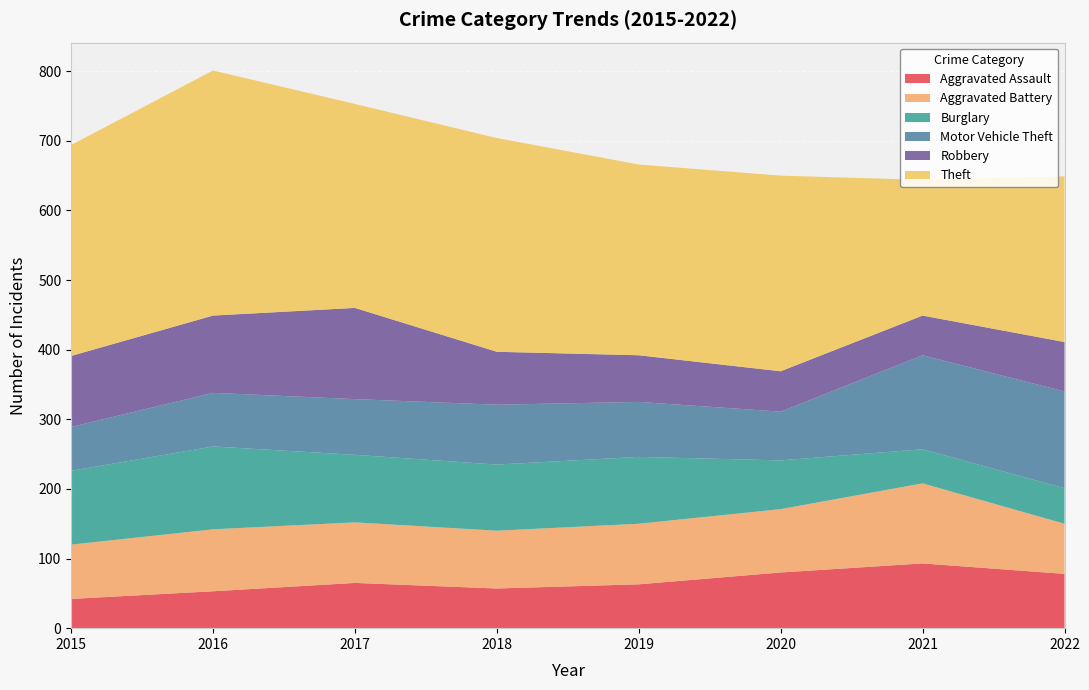

Reading left to right, what are all the values shown in this chart?

Aggravated Assault: 42	53	65	57	63	80	93	78
Aggravated Battery: 78	89	87	83	87	91	115	72
Burglary: 106	119	97	95	96	70	49	51
Motor Vehicle Theft: 63	77	80	86	79	70	135	139
Robbery: 102	111	131	76	67	58	57	71
Theft: 303	352	293	307	274	281	195	238